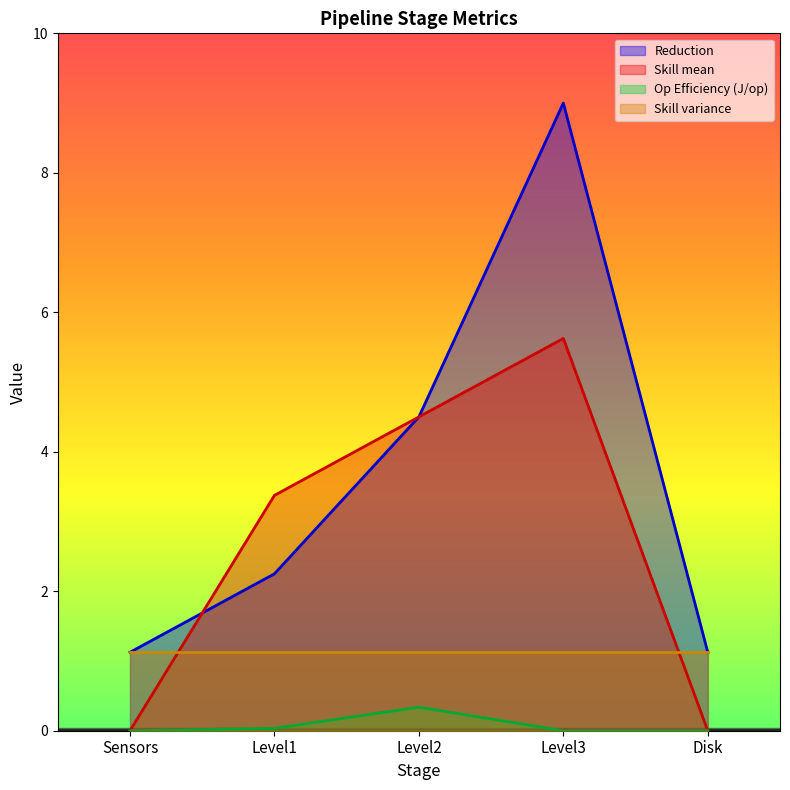

What position from the left is Level3?

4